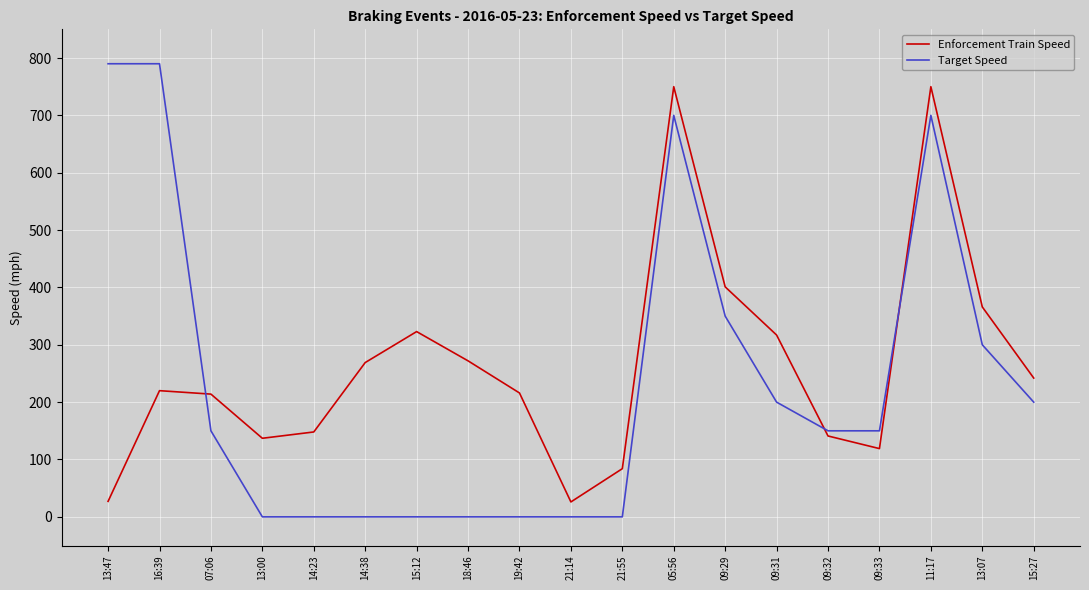

What is the spread (max minus min) of values at 15:12?

323